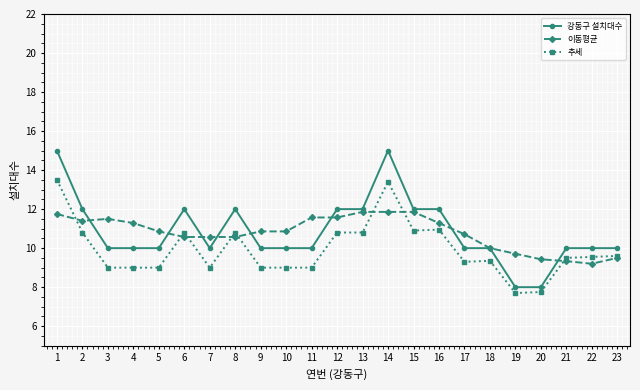

True or false: 강동구 설치대수 and 추세 cross at least once.

False